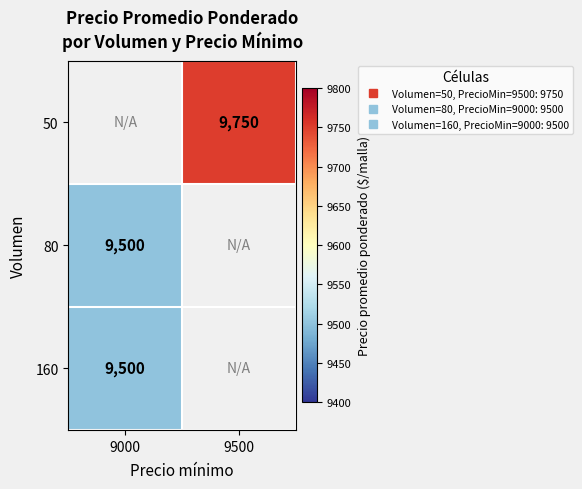

The 80 series shows 9500.0 at 9000. True or false?

True